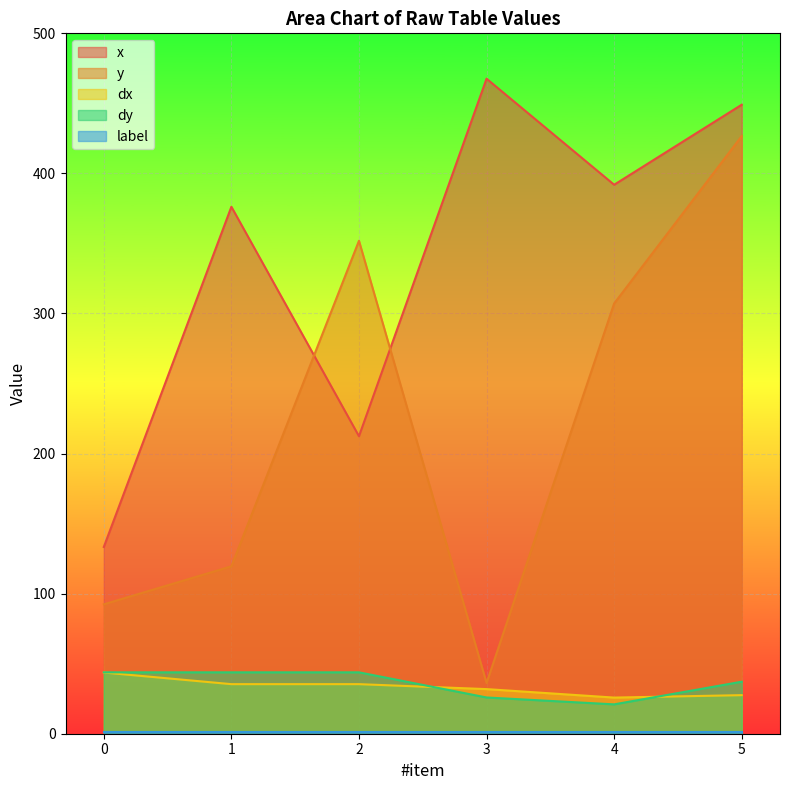

Between 2 and 0, which is larger?

2